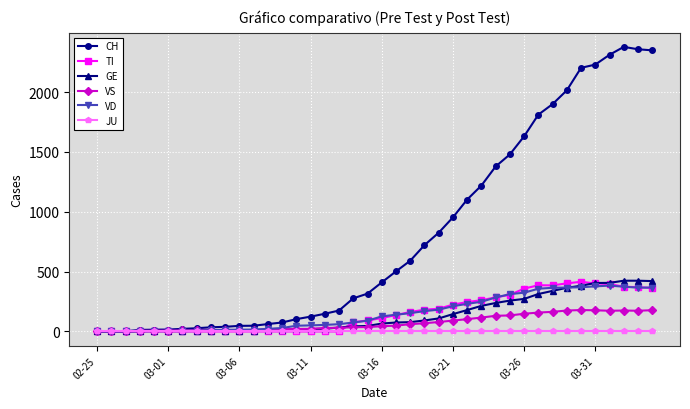

Which series has the largest range (max minus min)?

CH